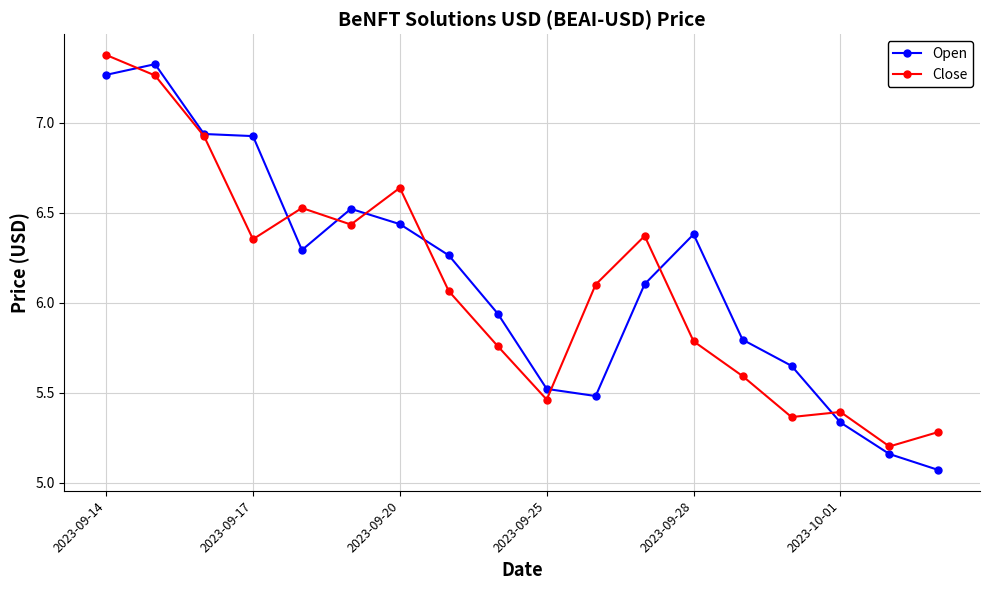

Which series has the widest spread of values?

Open